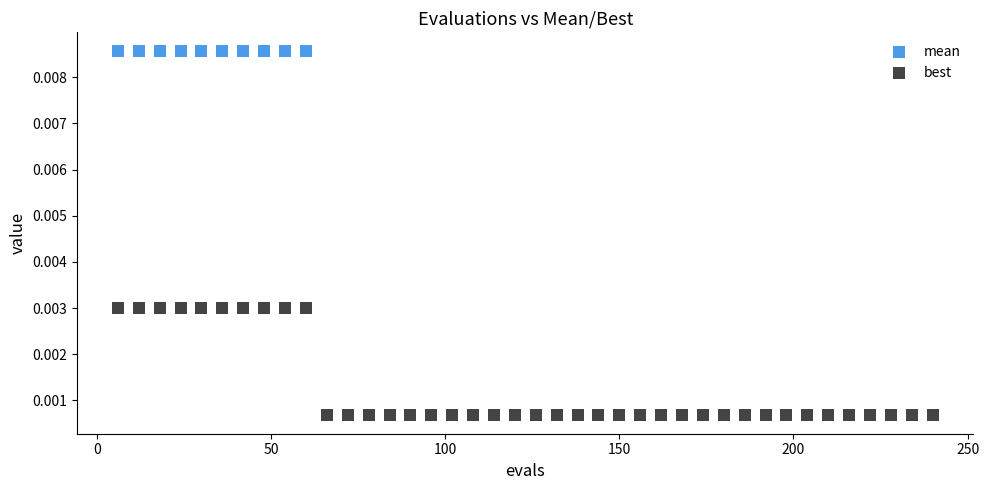

Which series has the widest spread of Y values?

mean